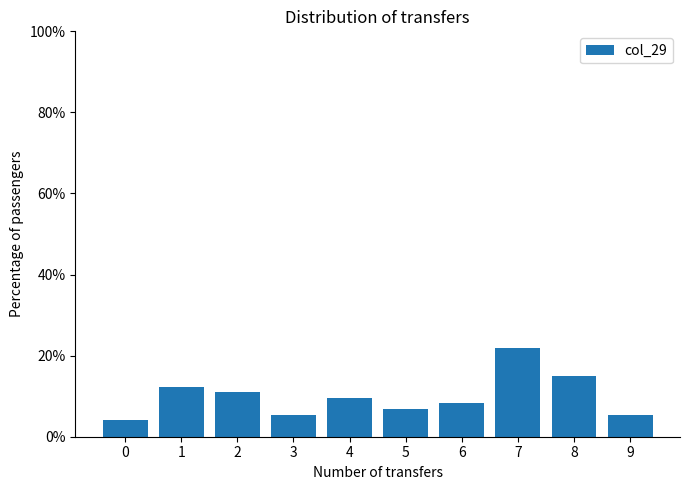

Reading left to right, what are all the values shown in this chart?

0=4.1	1=12.3	2=11.0	3=5.5	4=9.6	5=6.8	6=8.2	7=21.9	8=15.1	9=5.5